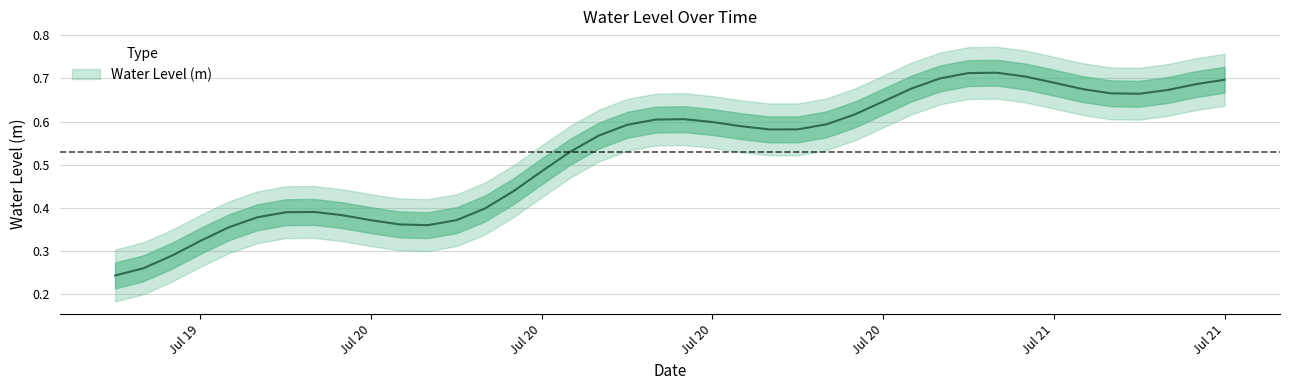

What is the label of the 36th point from the right?

2023-07-19 22:00:00